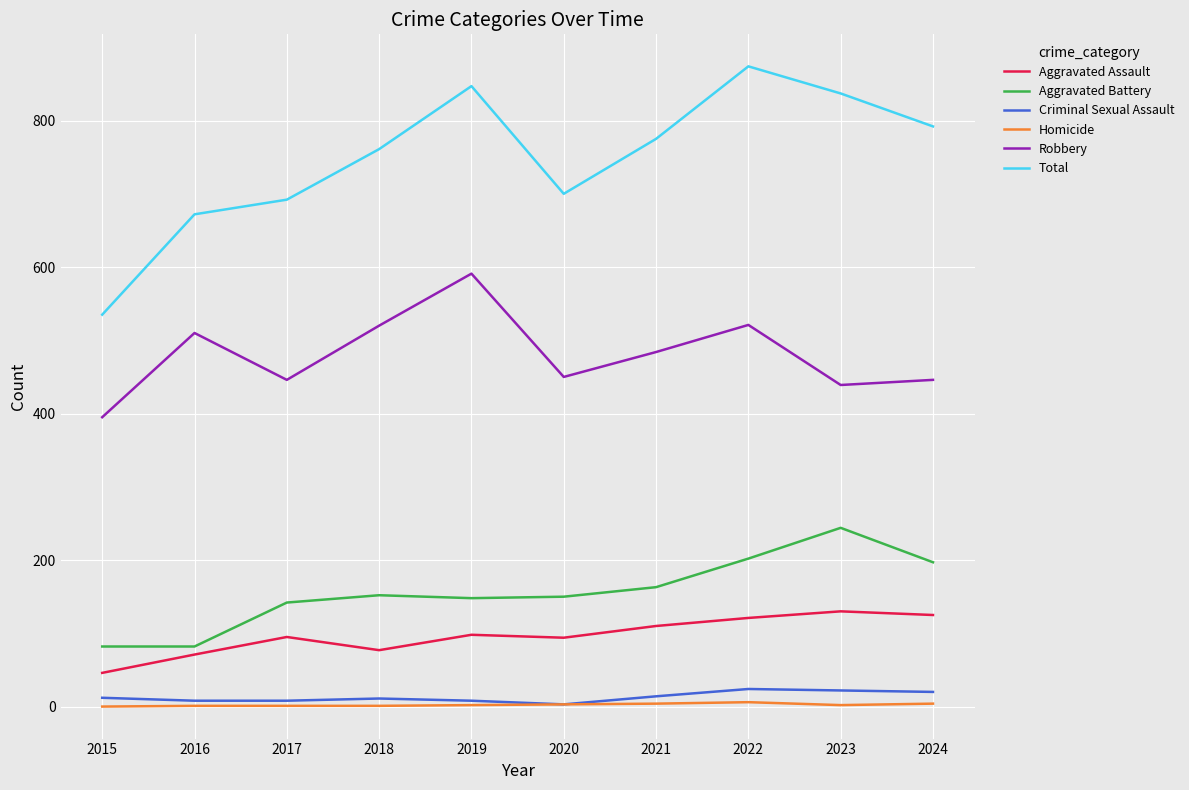

Does the chart have visible grid lines?

Yes